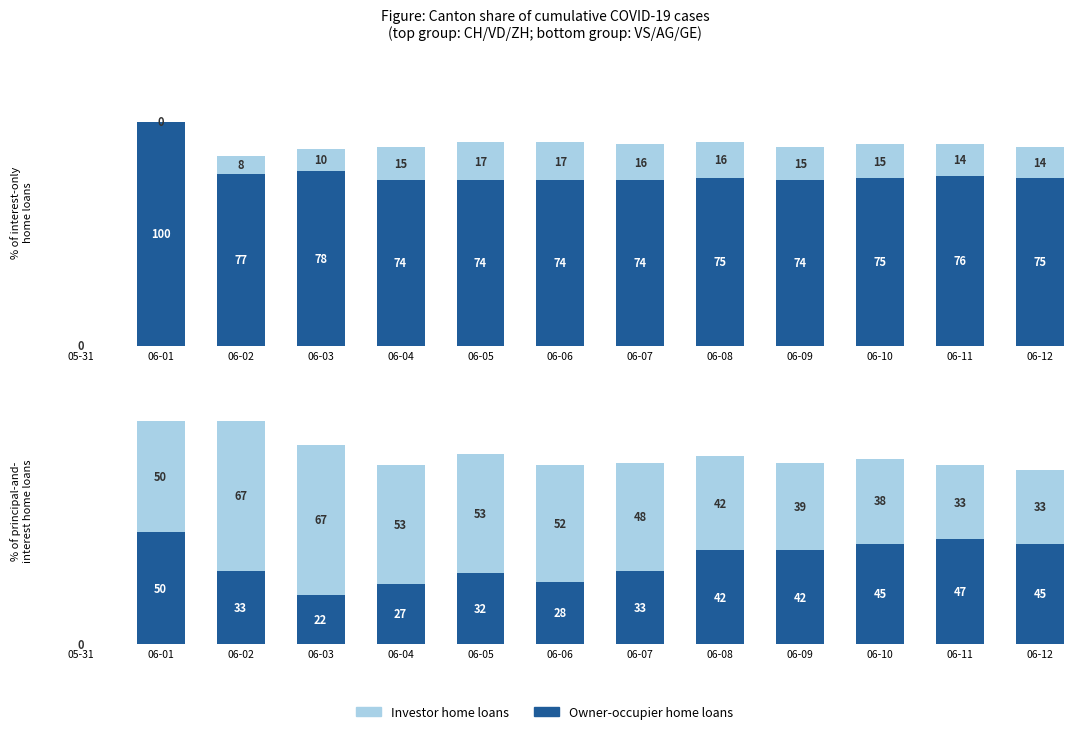

Which series changed the most between 06-05 and 06-11?

Investor home loans